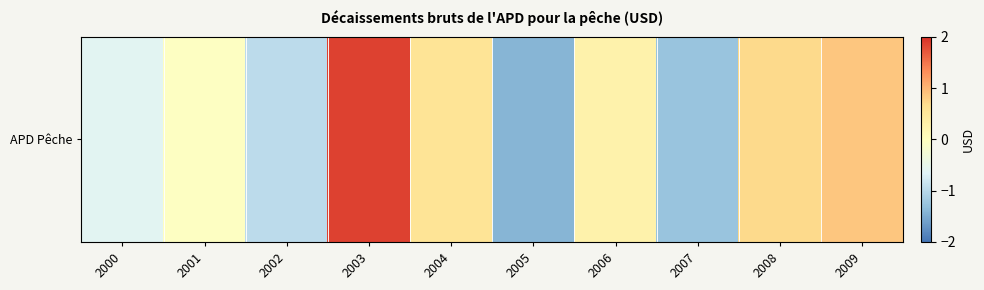

What is the difference between the second highest and minimum values?

2.3